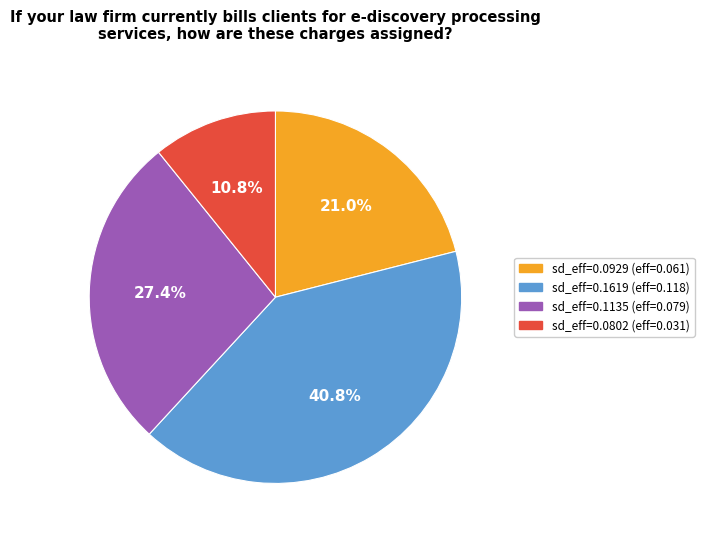

Combined, what portion of the pie is sd_eff=0.0929 (eff=0.061) and sd_eff=0.1135 (eff=0.079)?

48.4%